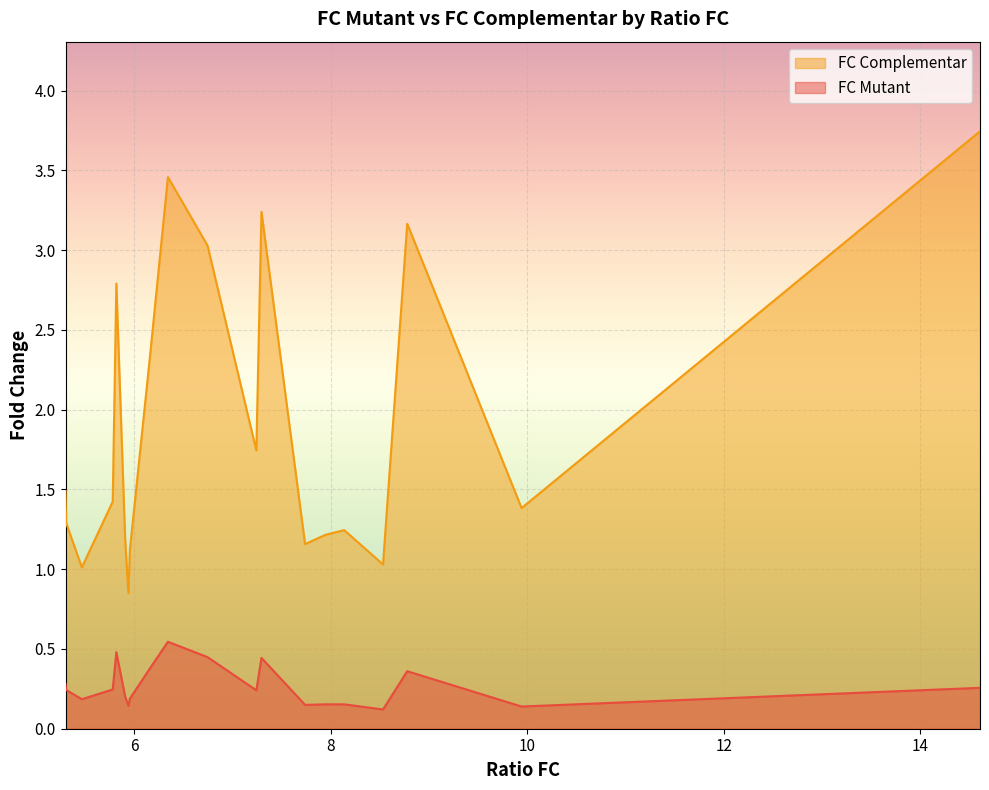

What is the sum of the FC Mutant values at 5.907267802138783 and 7.242805665586554?

0.4